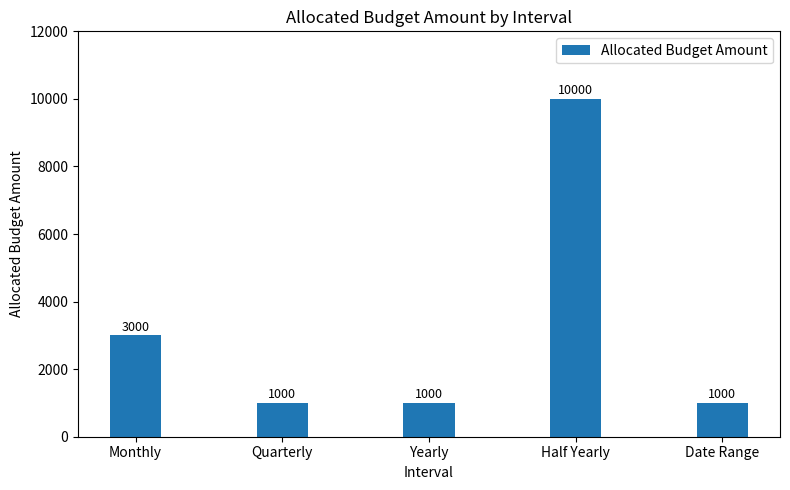

The value at Quarterly is 429. True or false?

False